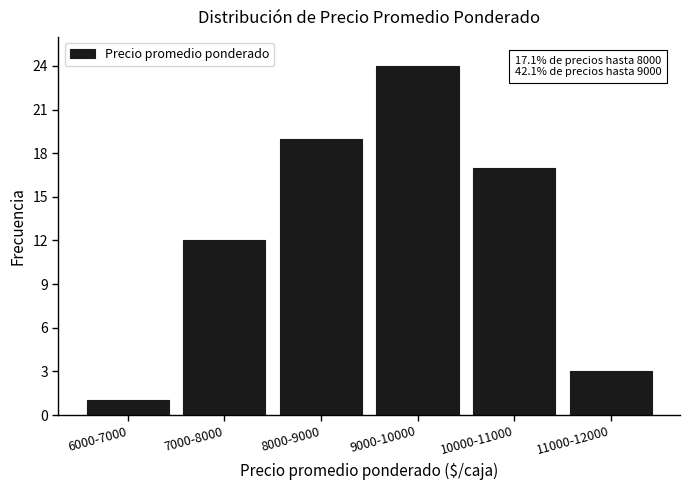

Reading right to left, transcribe all the data shown in this chart.

3	17	24	19	12	1